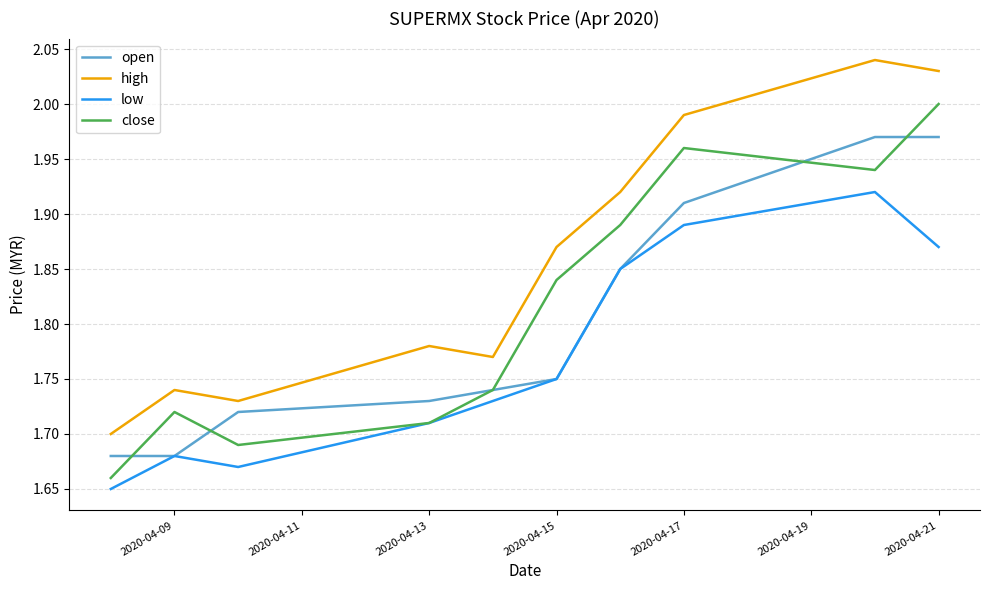

Which series has the largest total across all categories?

high